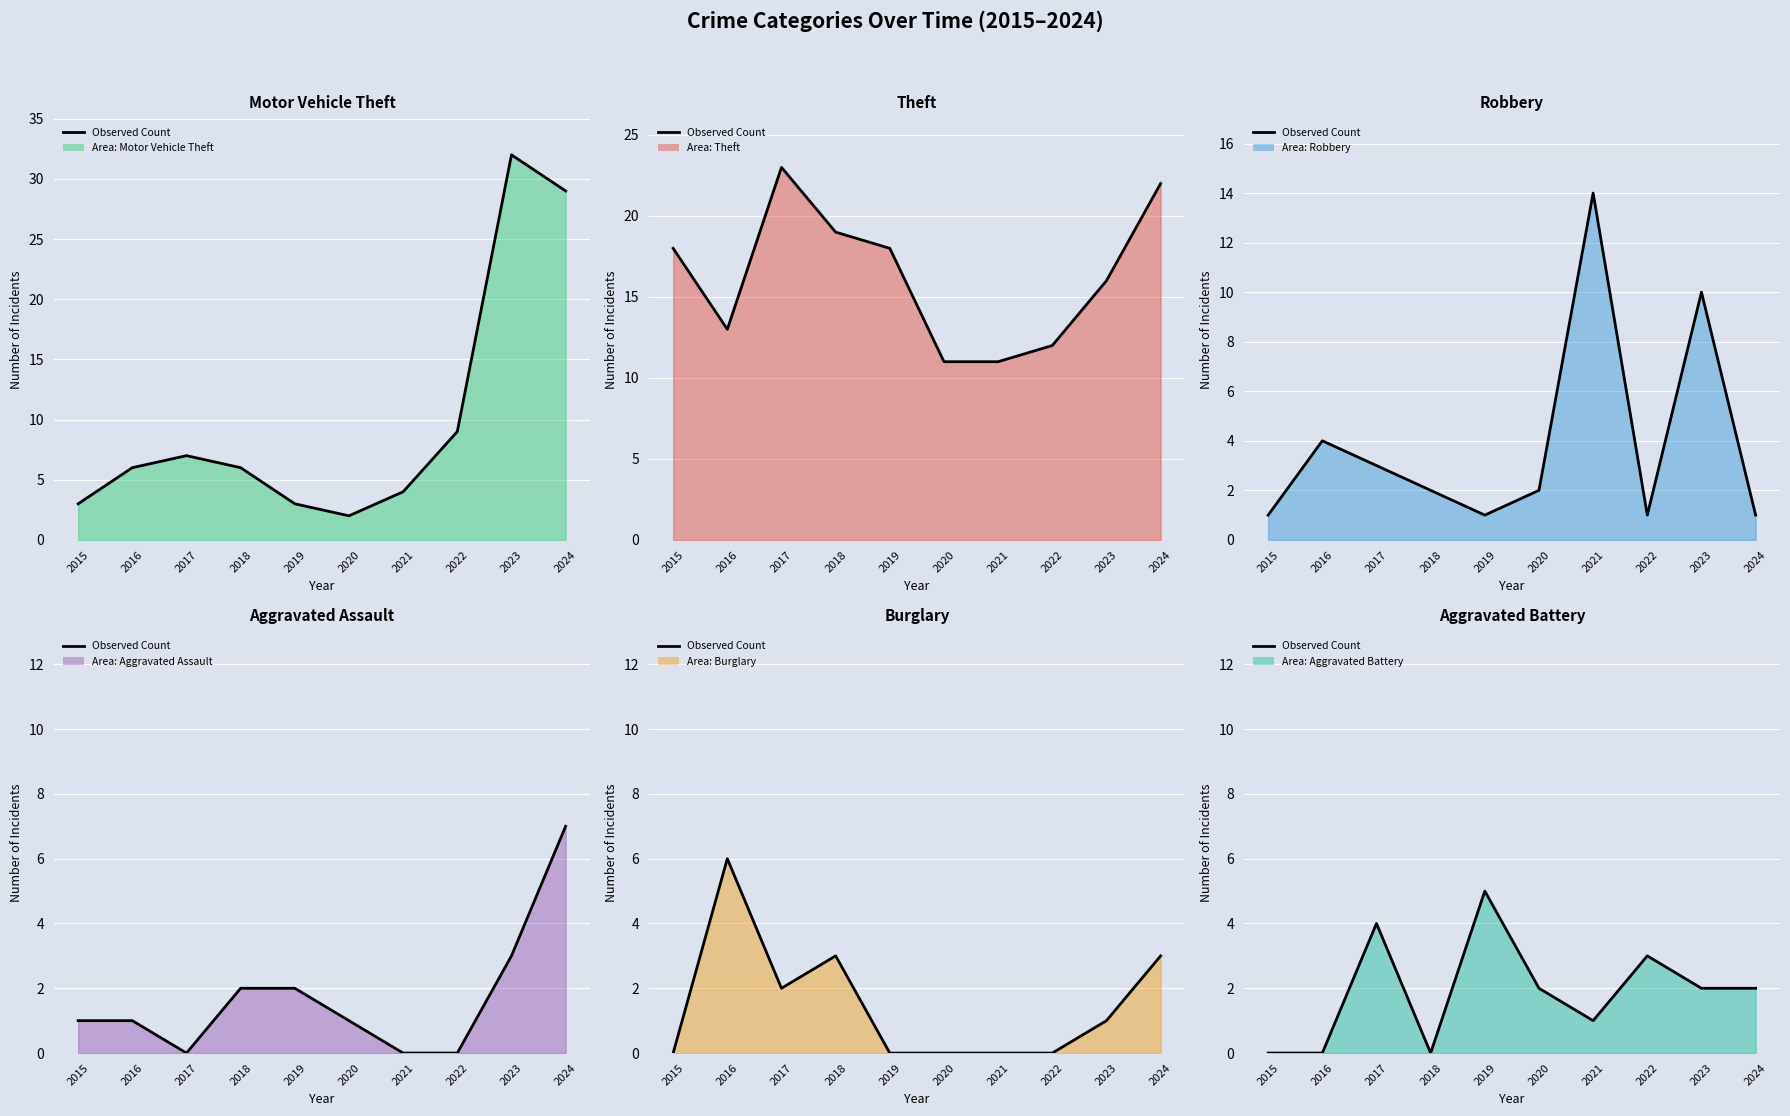

True or false: the data has more than 1 interior local peaks.

True